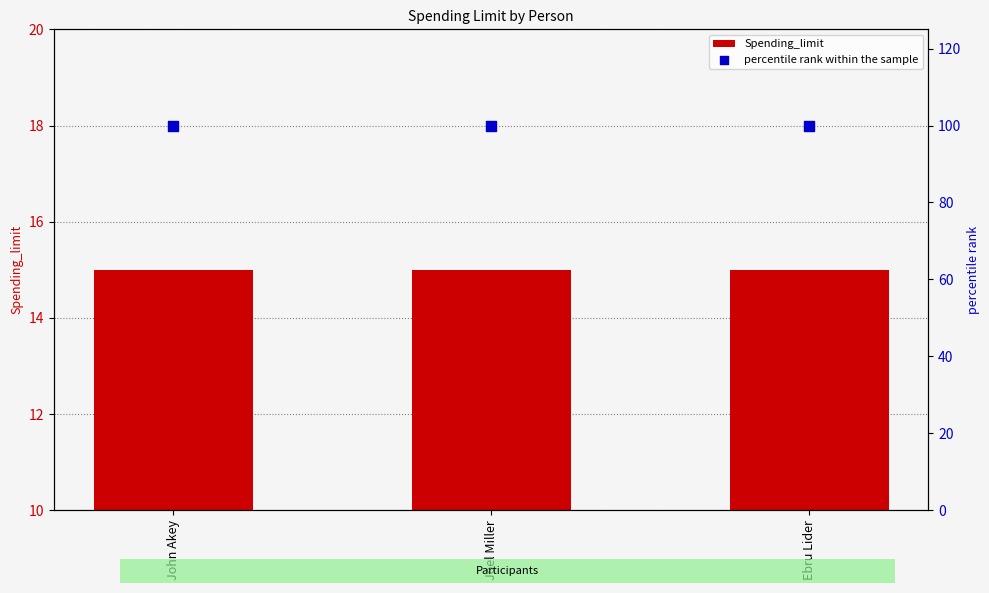

What are all the series names shown in the legend?

Spending_limit, percentile rank within the sample